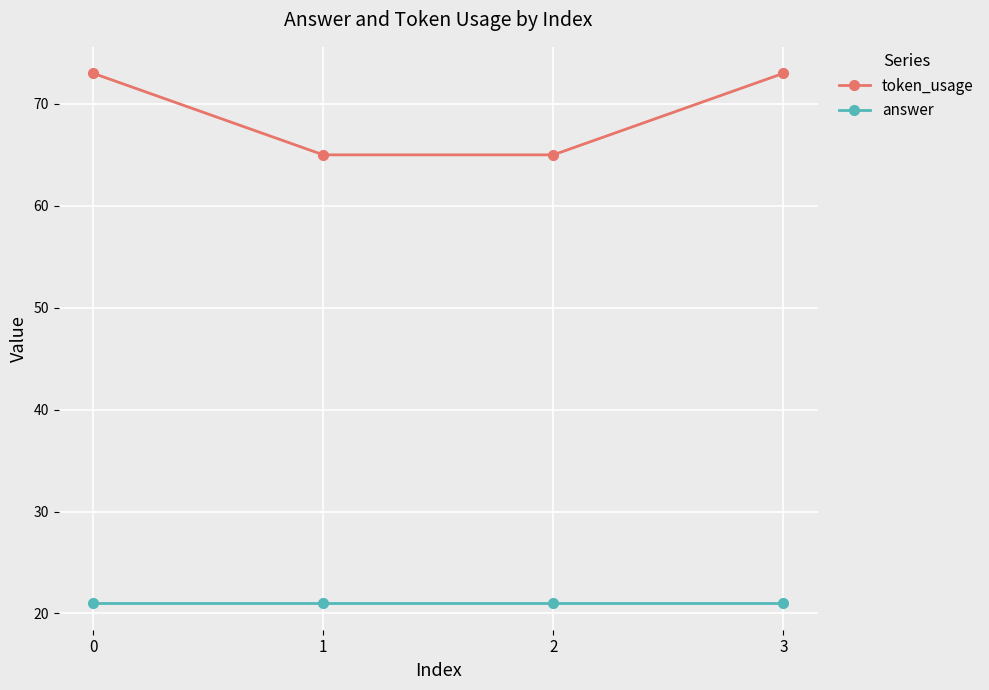

At 0, list the series in order from smallest to largest.

answer, token_usage